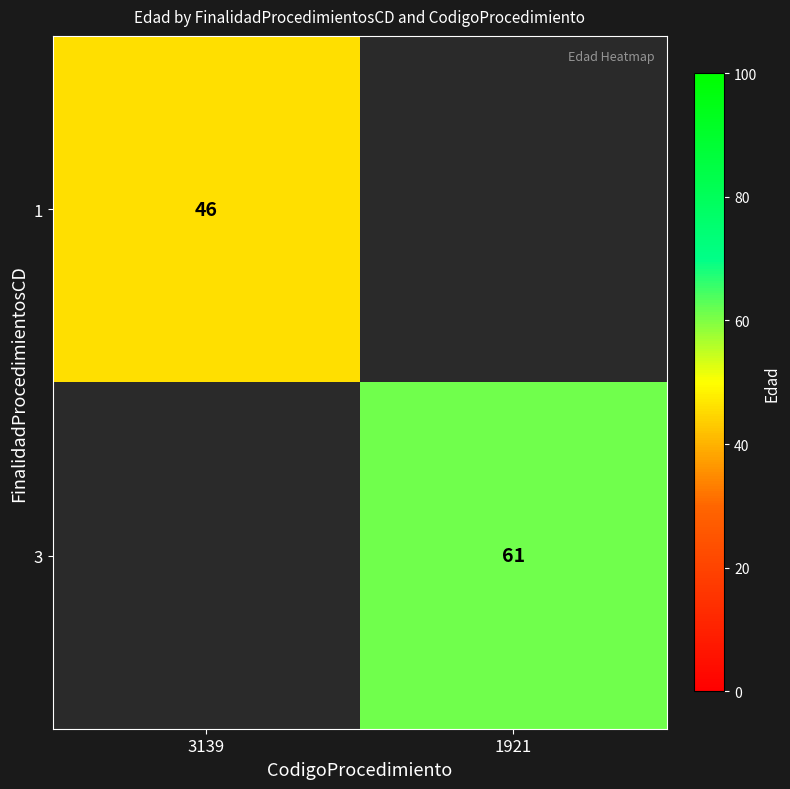

At how many categories does at least one series exceed 49?

1